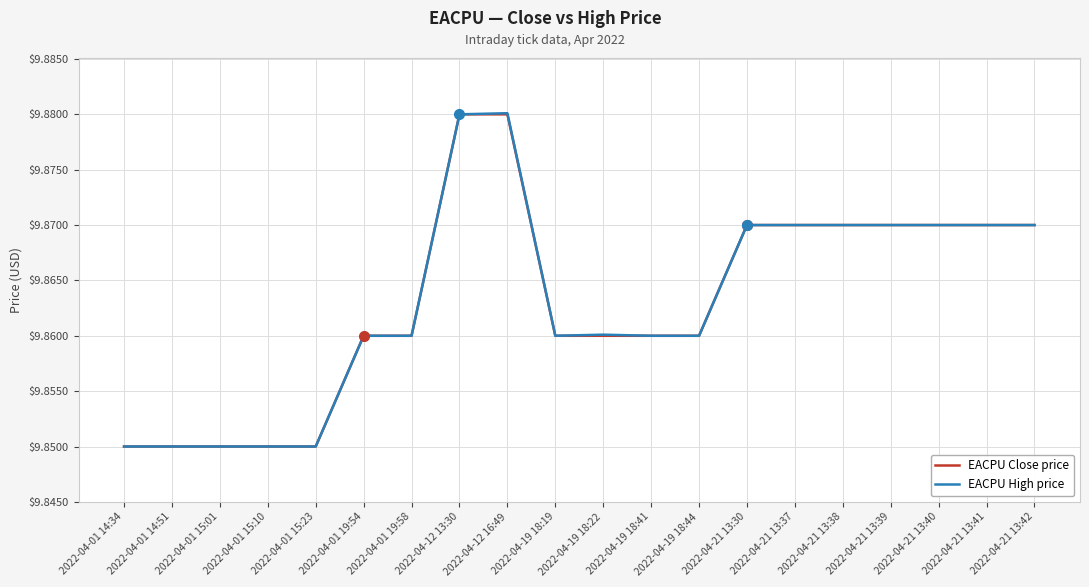

What is the total value across all series at 2022-04-21 13:38?

19.7